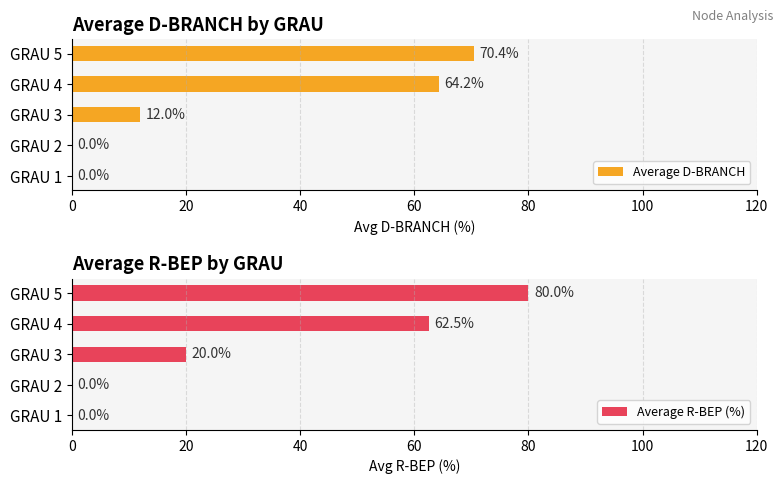

The Average R-BEP (%) series shows 20.0 at GRAU 3. True or false?

True